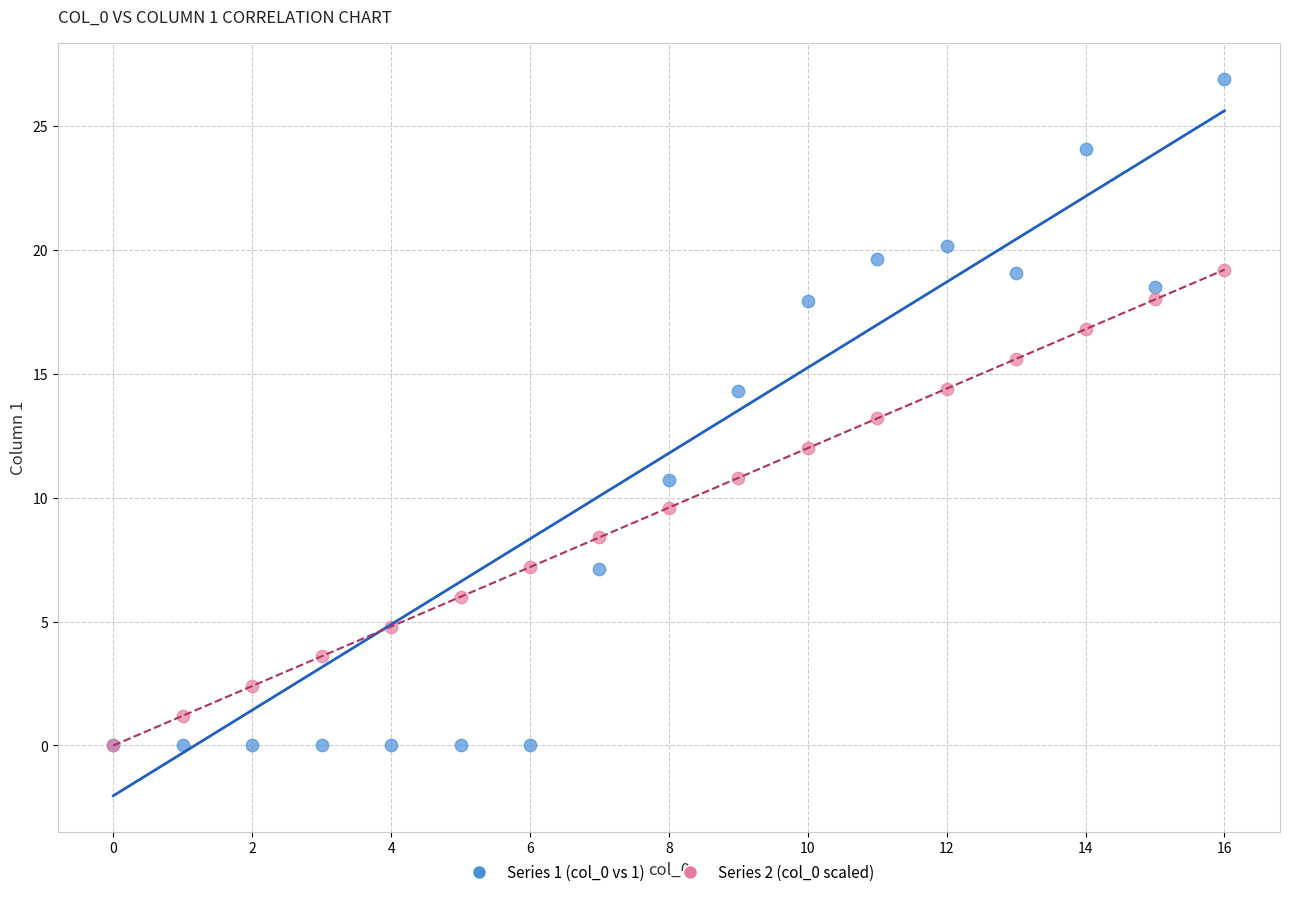

What are all the series names shown in the legend?

Series 1 (col_0 vs 1), Series 2 (col_0 scaled)